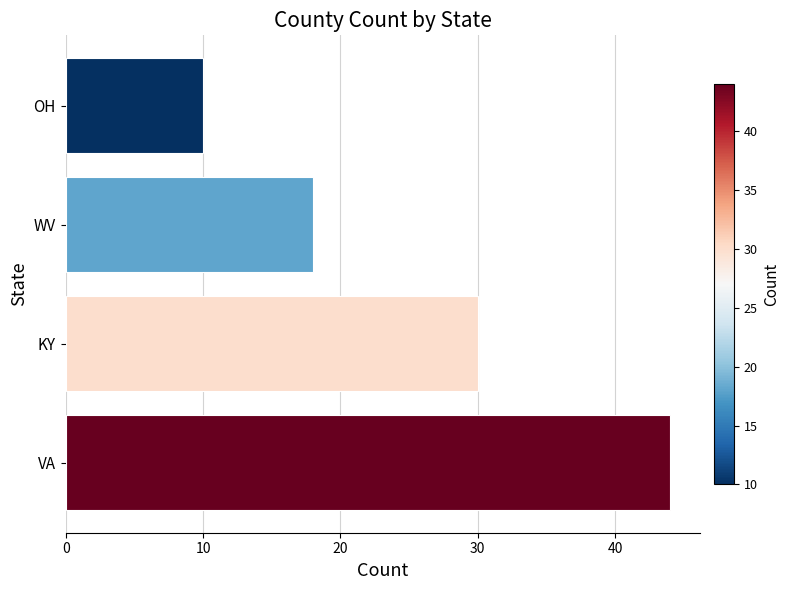

Reading bottom to top, list all the values displayed in this chart.

44	30	18	10